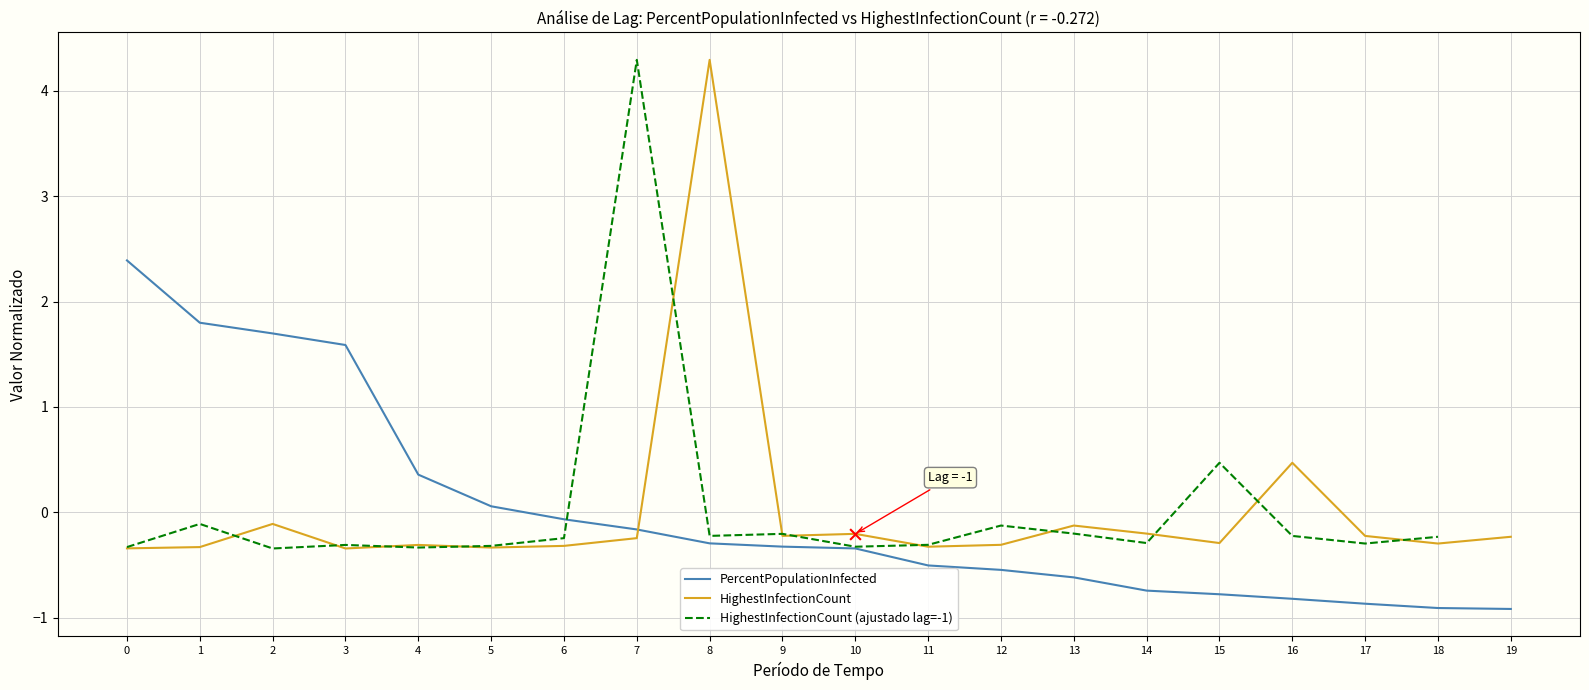

What is the maximum value for HighestInfectionCount?

4.3